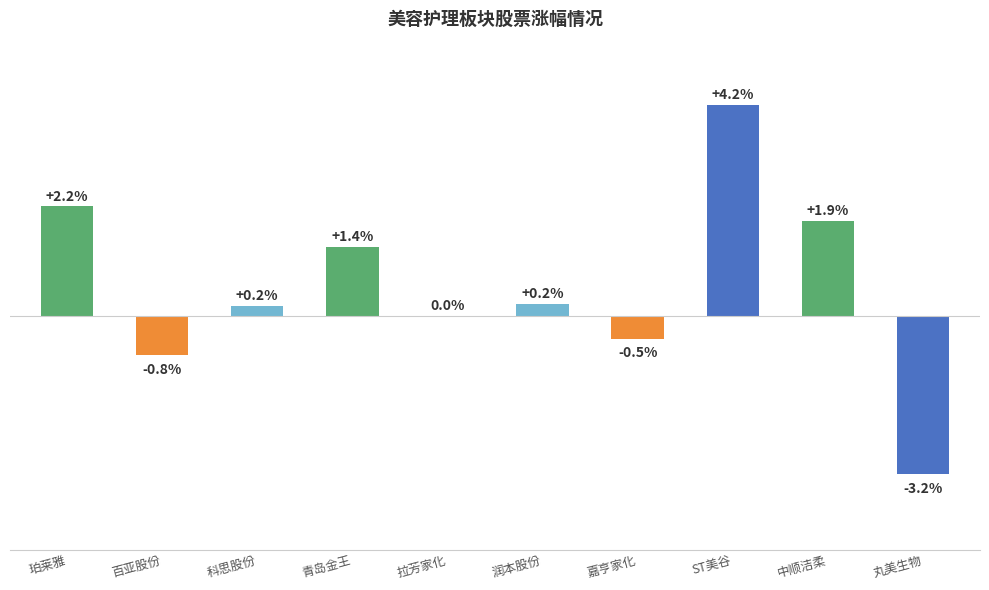

Between 丸美生物 and 润本股份, which is larger?

润本股份